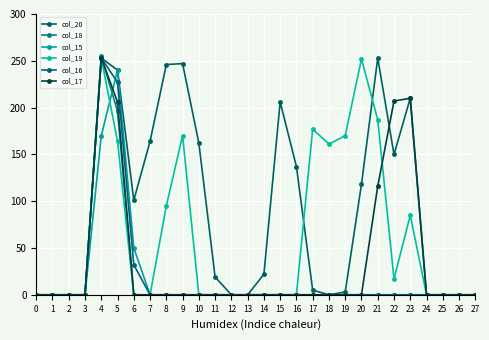

What are all the series names shown in the legend?

col_20, col_18, col_15, col_19, col_16, col_17